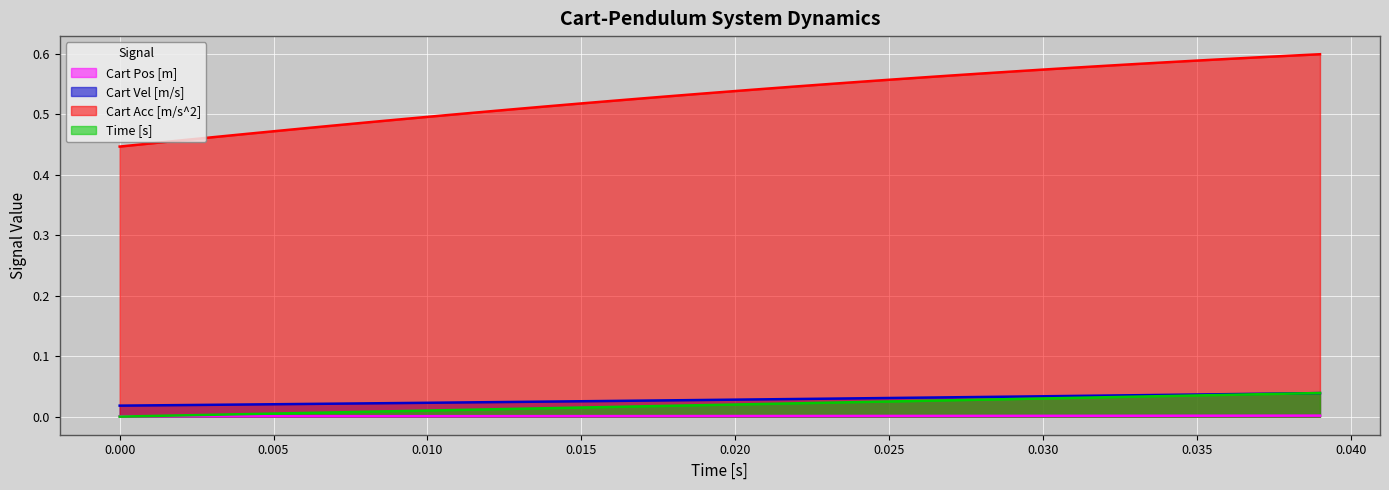

At how many categories does at least one series exceed 0?

40